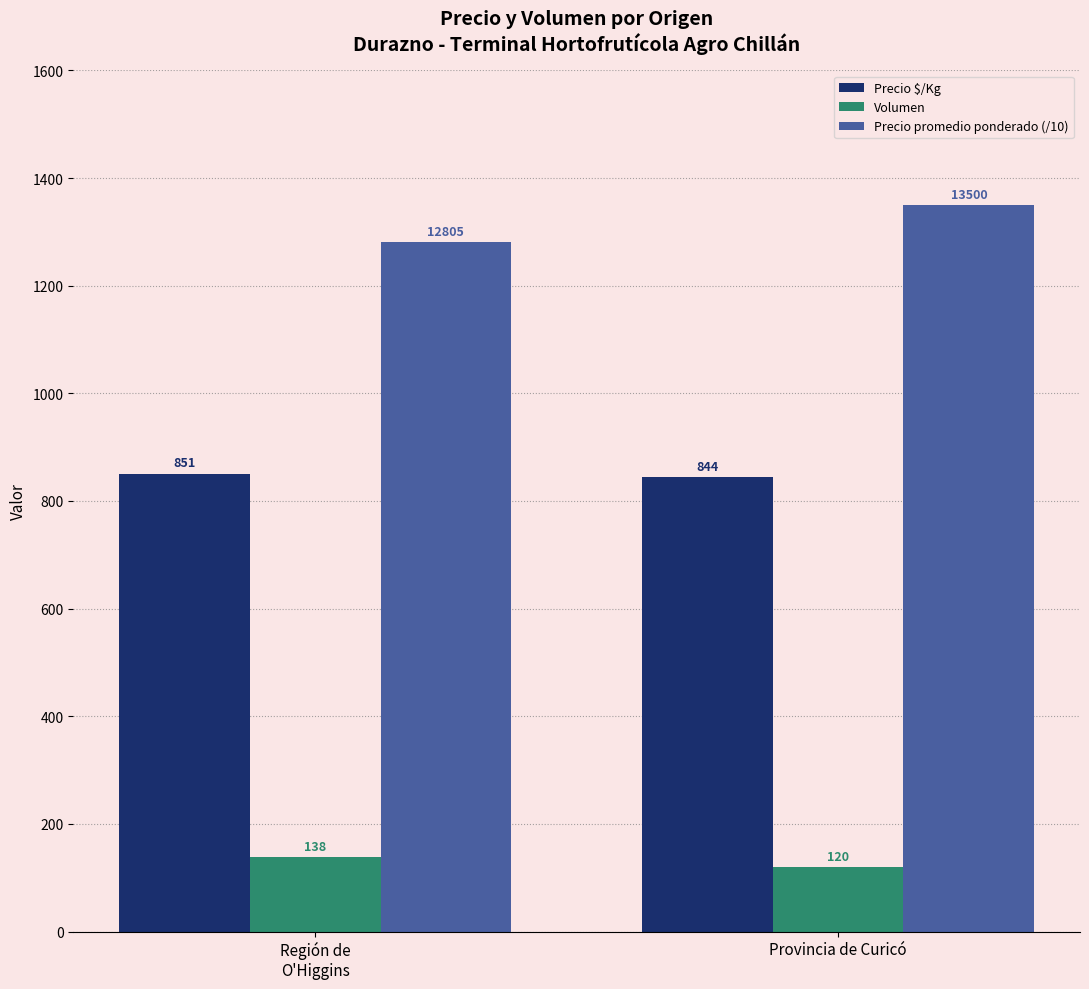

What is the difference between the maximum and minimum values in the Precio $/Kg series?

7.0